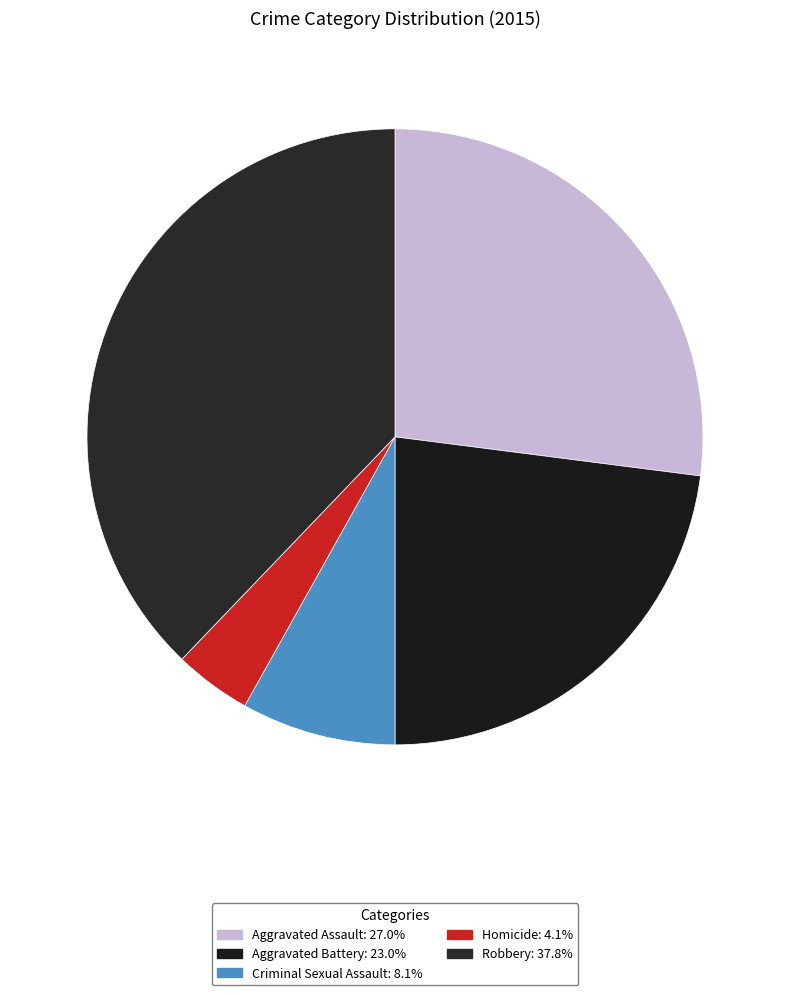

Does any single category account for the majority?

No